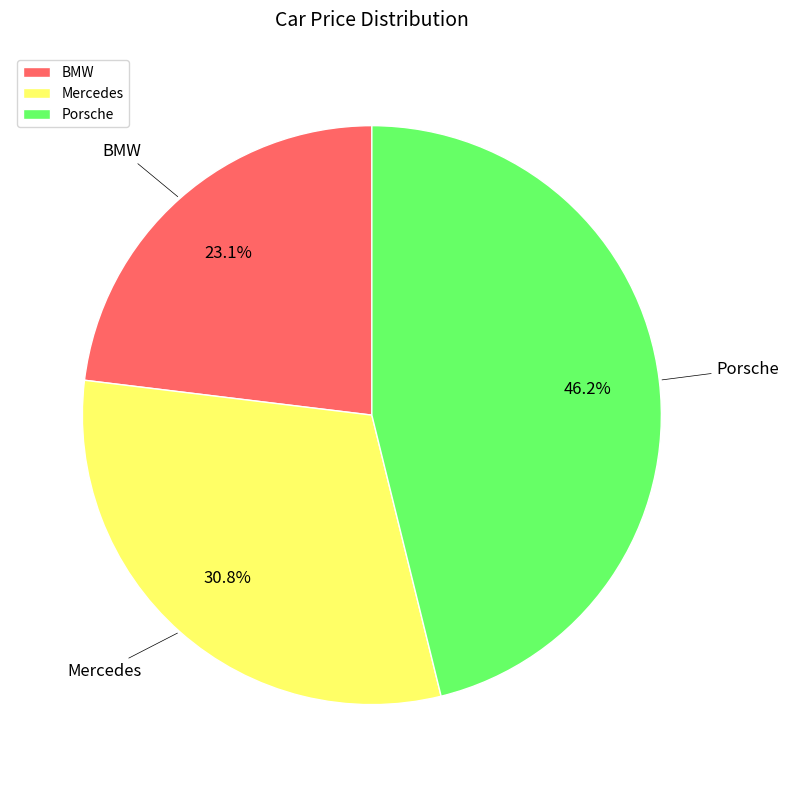

Which category has the smallest portion of the pie?

BMW